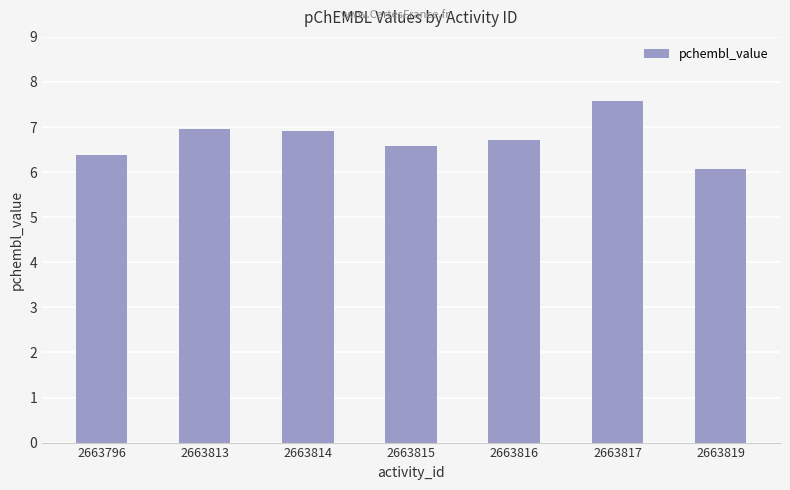

True or false: the data shows 6.6 at 2663815.

True